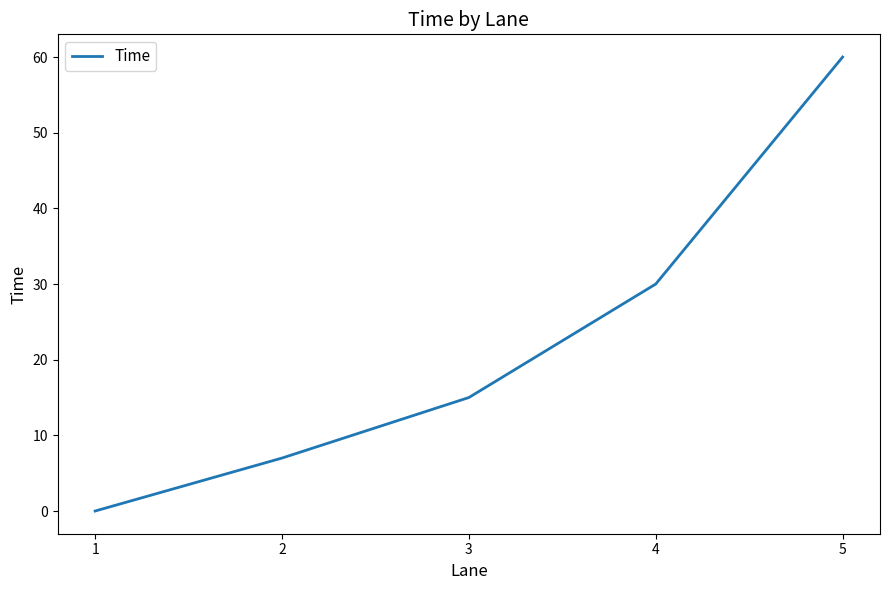

Approximately how many times larger is the value at 3 compared to 4?

0.5